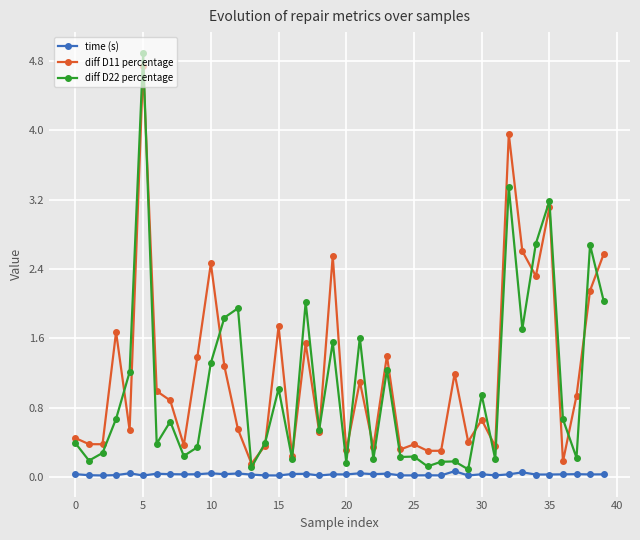

List the series in order of their peak value, highest first.

diff D22 percentage, diff D11 percentage, time (s)